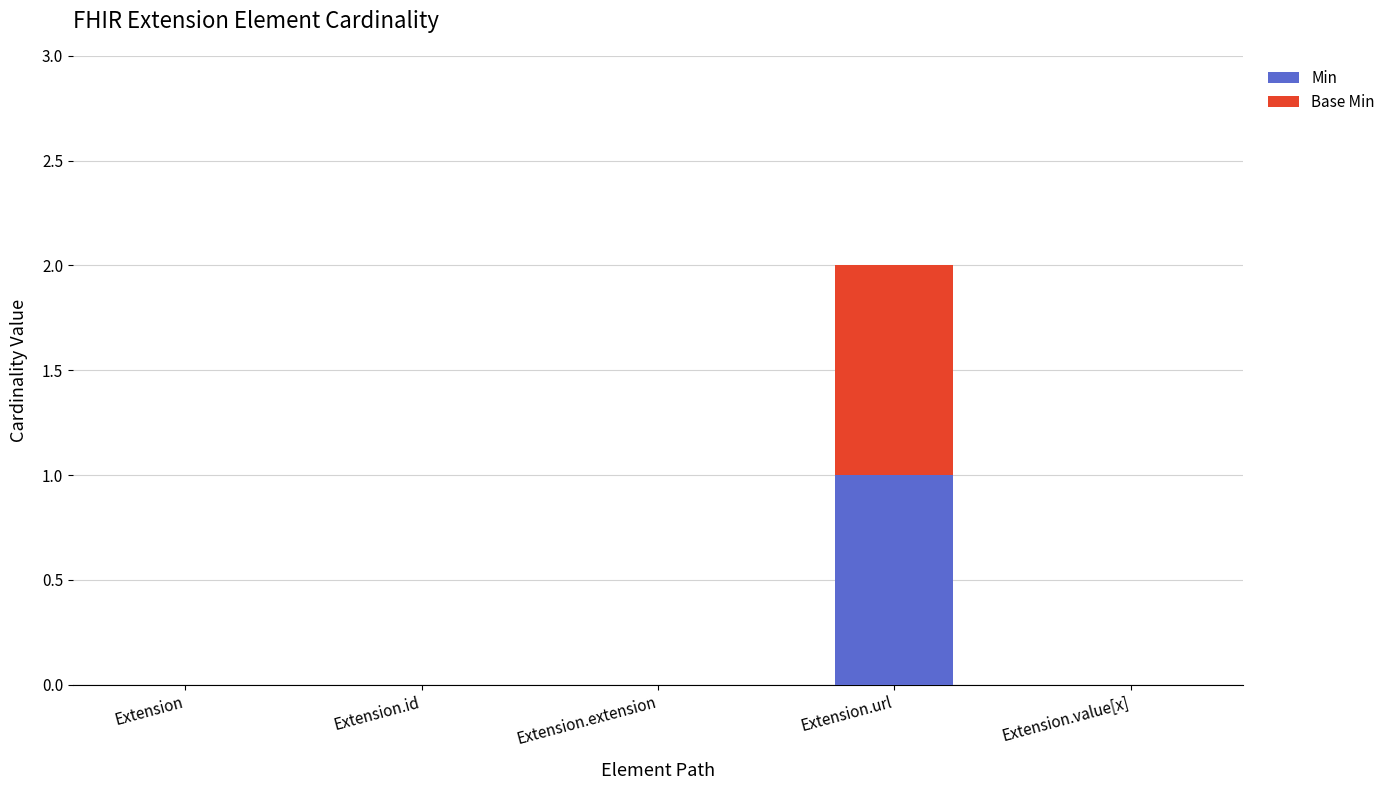

Reading left to right, list the values for the Min series.

Extension=0	Extension.id=0	Extension.extension=0	Extension.url=1	Extension.value[x]=0